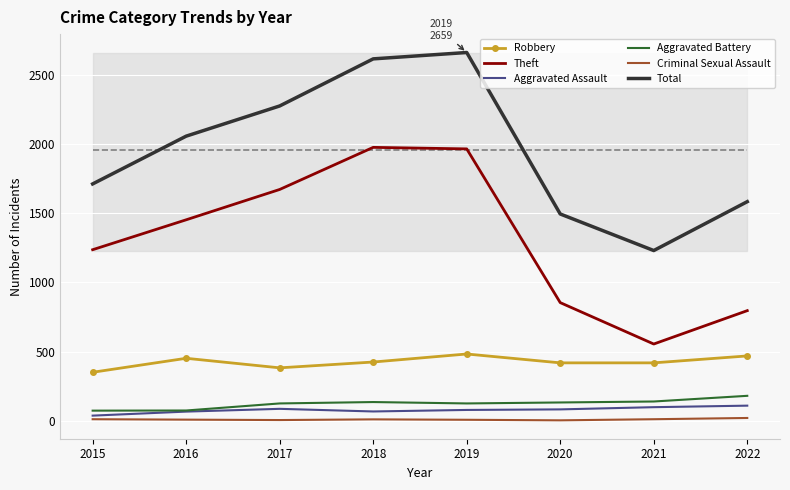

True or false: Robbery has a value of 783 at 2016.

False